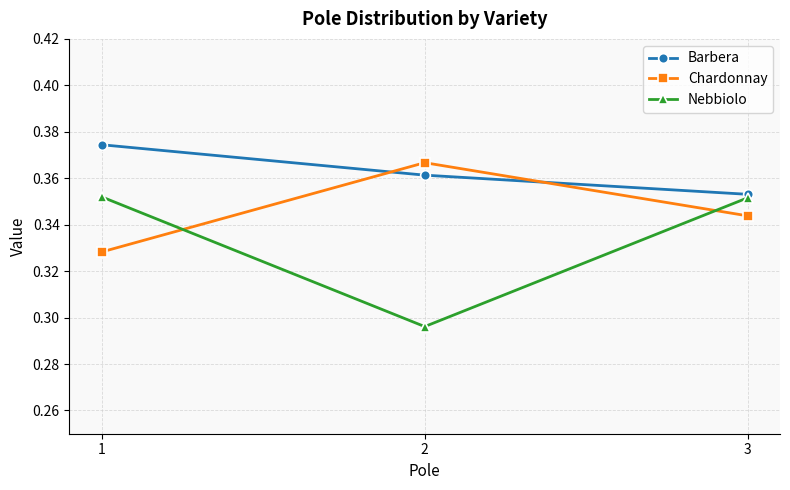

Rank the series by their maximum value, from highest to lowest.

Barbera, Chardonnay, Nebbiolo